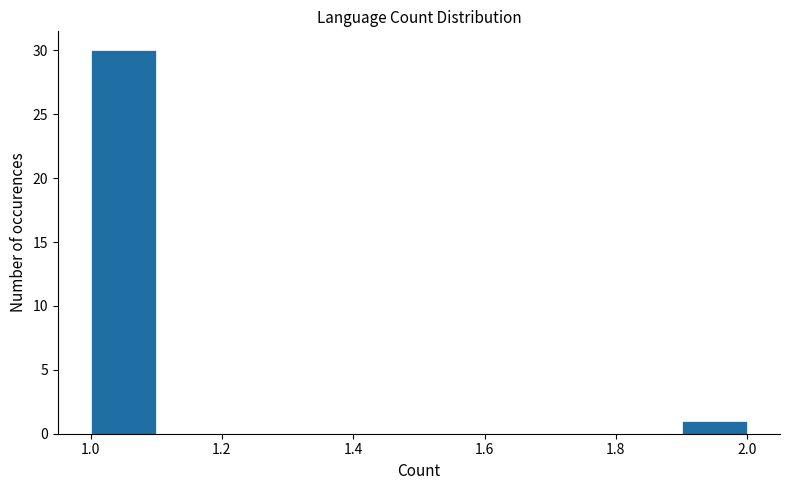

How tall is the bar that spans 1.0 to 1.1 on the x-axis? The values are not printed on the chart, so give them approximately, as read against the axis.

30